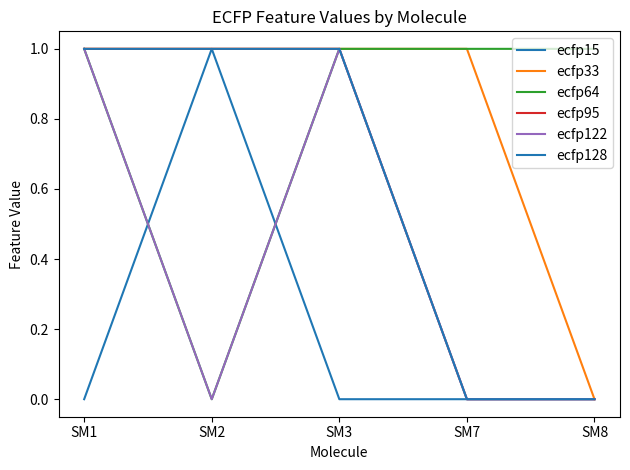

Does the chart have visible grid lines?

No